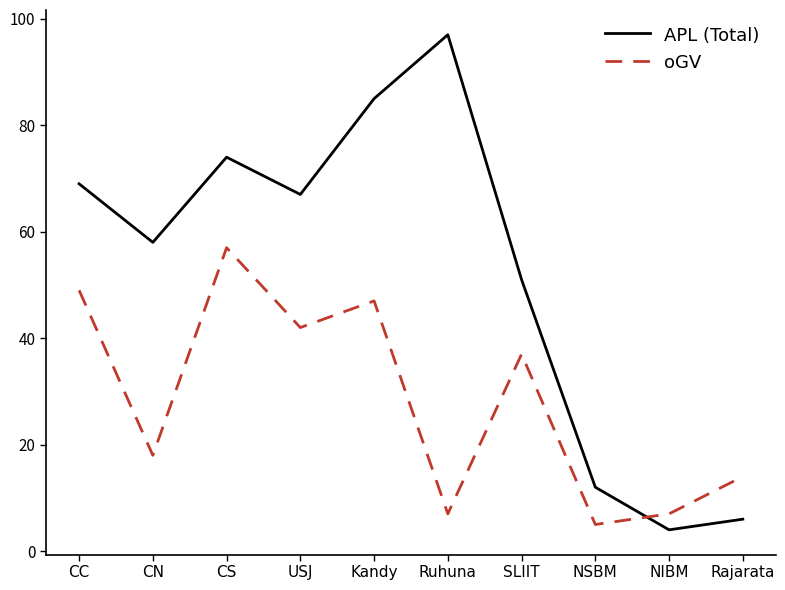

Is the value of oGV at SLIIT greater than the value of APL (Total) at USJ?

No